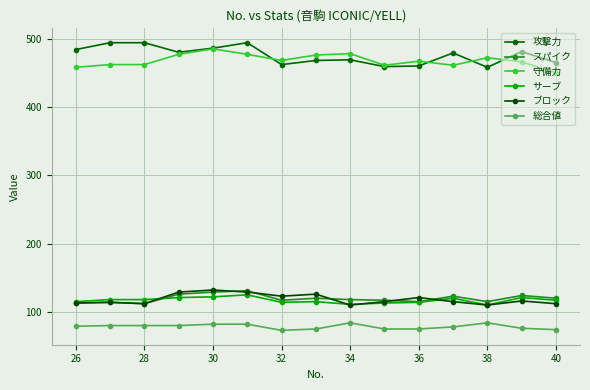

What is the difference between the maximum and second lowest values in the 総合値 series?

10